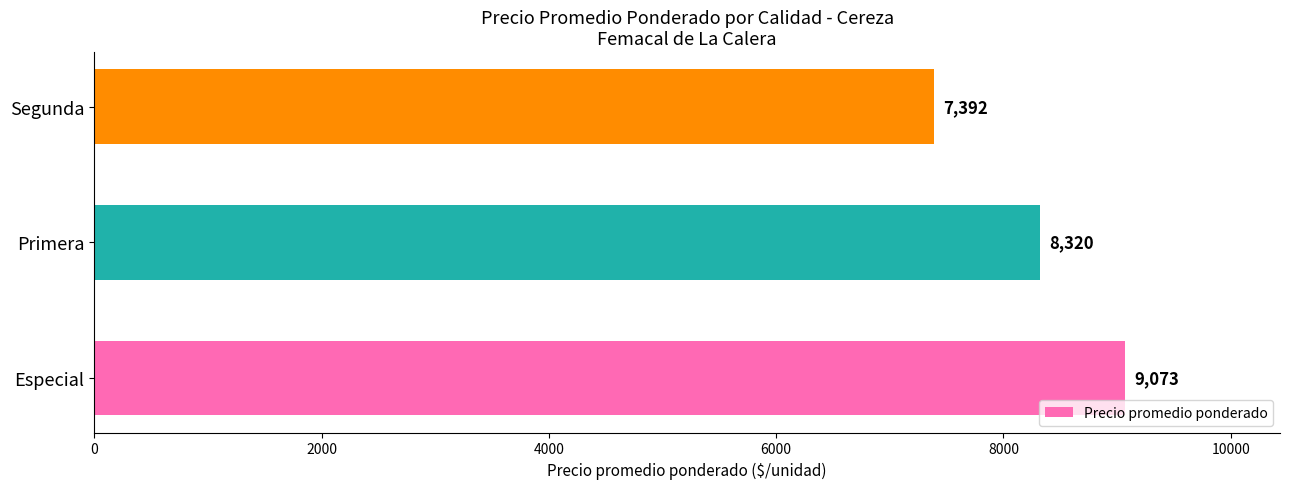

What is the change in value from Primera to Segunda?

-928